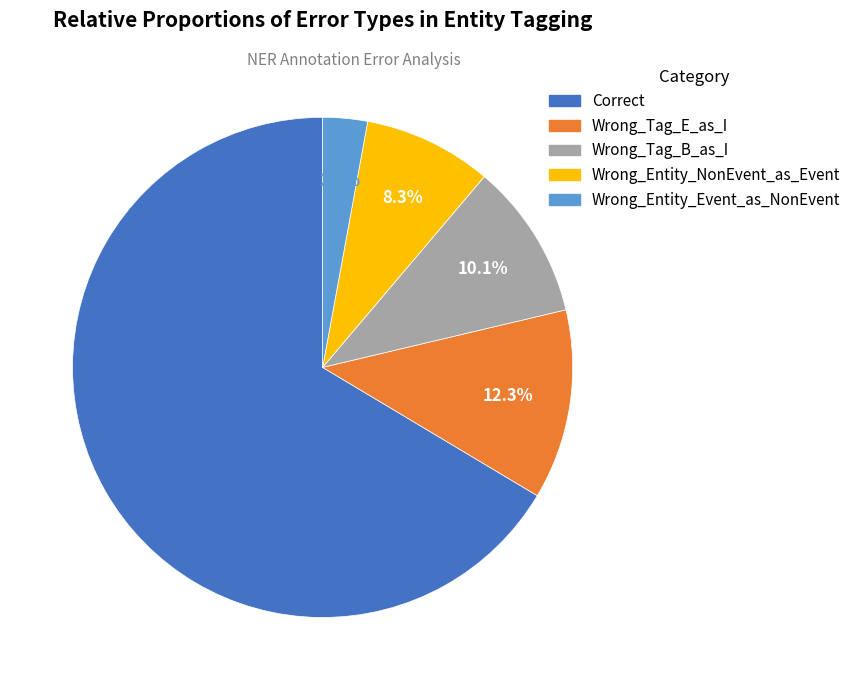

The Wrong_Entity_Event_as_NonEvent slice represents 3% of the pie. True or false?

True